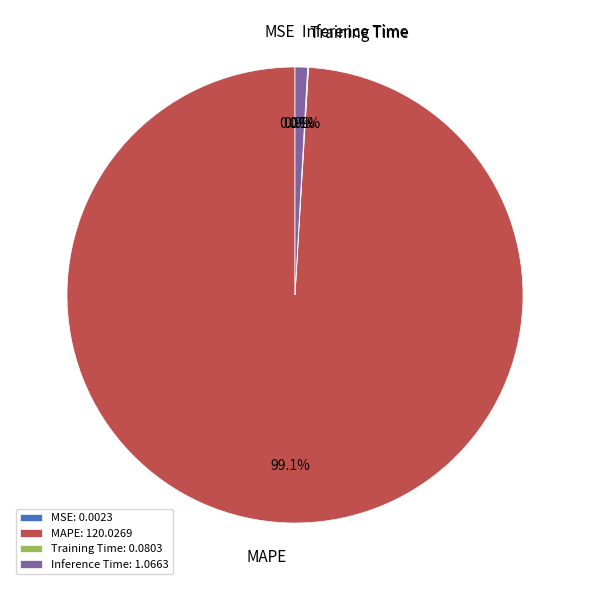

Between Inference Time and MAPE, which is larger?

MAPE